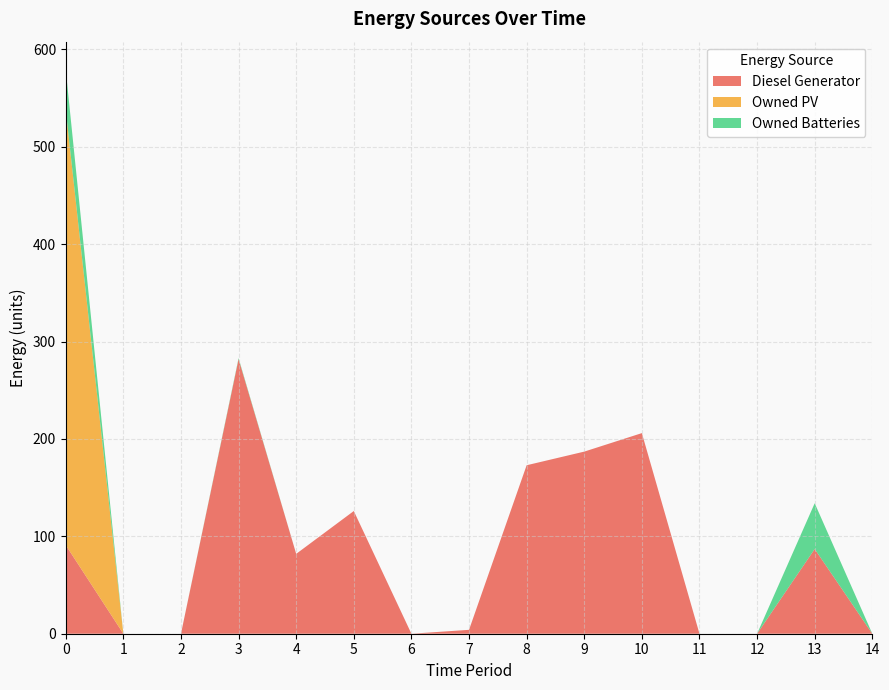

Reading left to right, list all the values displayed in this chart.

Diesel Generator: 0=91	1=0	2=0	3=282	4=82	5=126	6=0	7=4	8=173	9=187	10=206	11=0	12=0	13=87	14=0
Owned PV: 0=447	1=0	2=0	3=0	4=0	5=0	6=0	7=0	8=0	9=0	10=0	11=0	12=0	13=0	14=0
Owned Batteries: 0=41	1=0	2=0	3=1	4=0	5=0	6=0	7=0	8=0	9=0	10=0	11=0	12=0	13=47	14=0